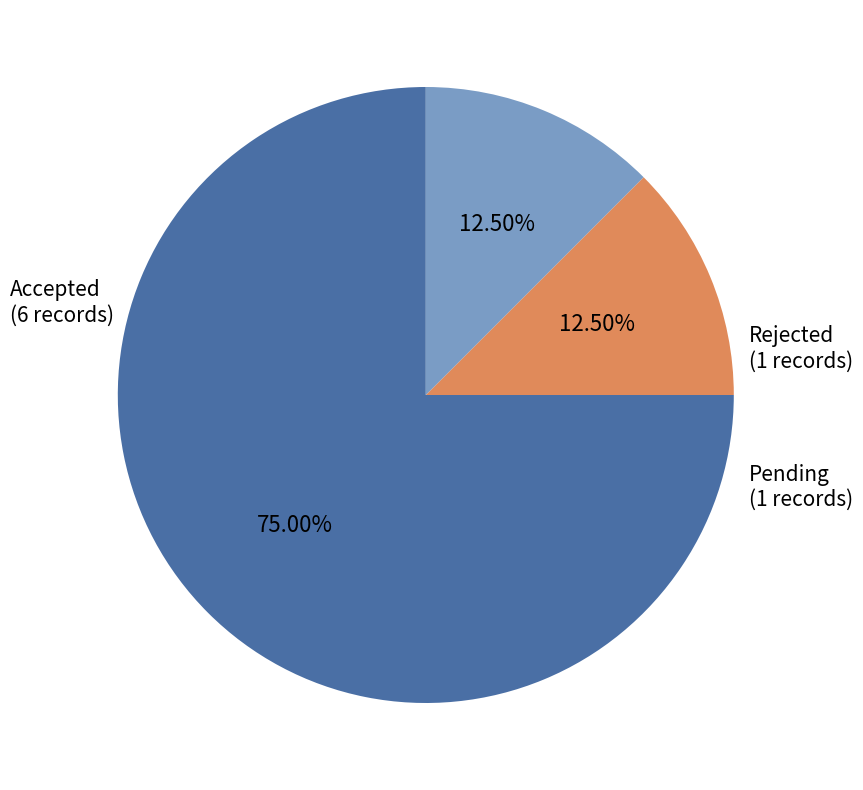

Does any single category account for the majority?

Yes